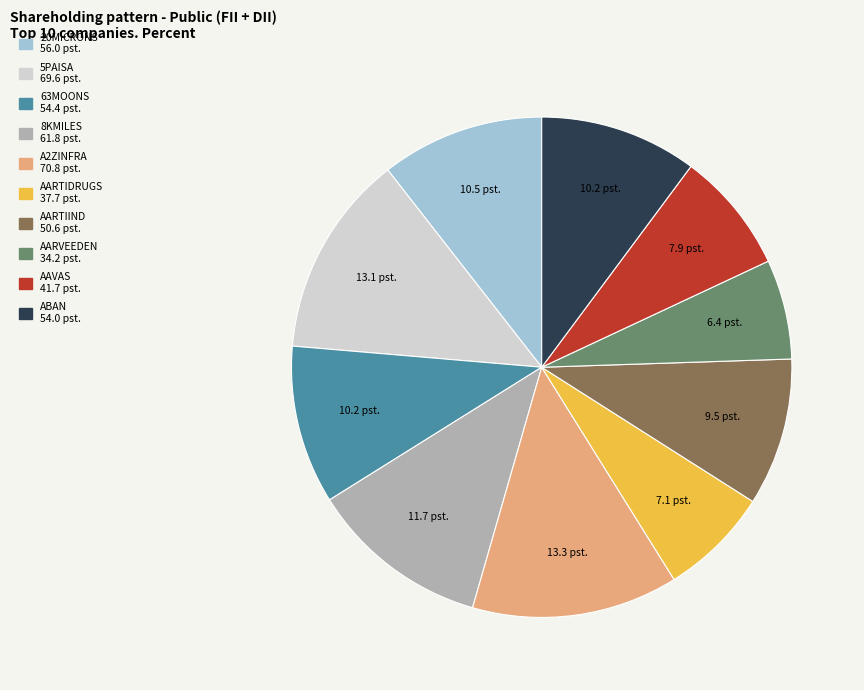

Count the number of slices in the pie.

10